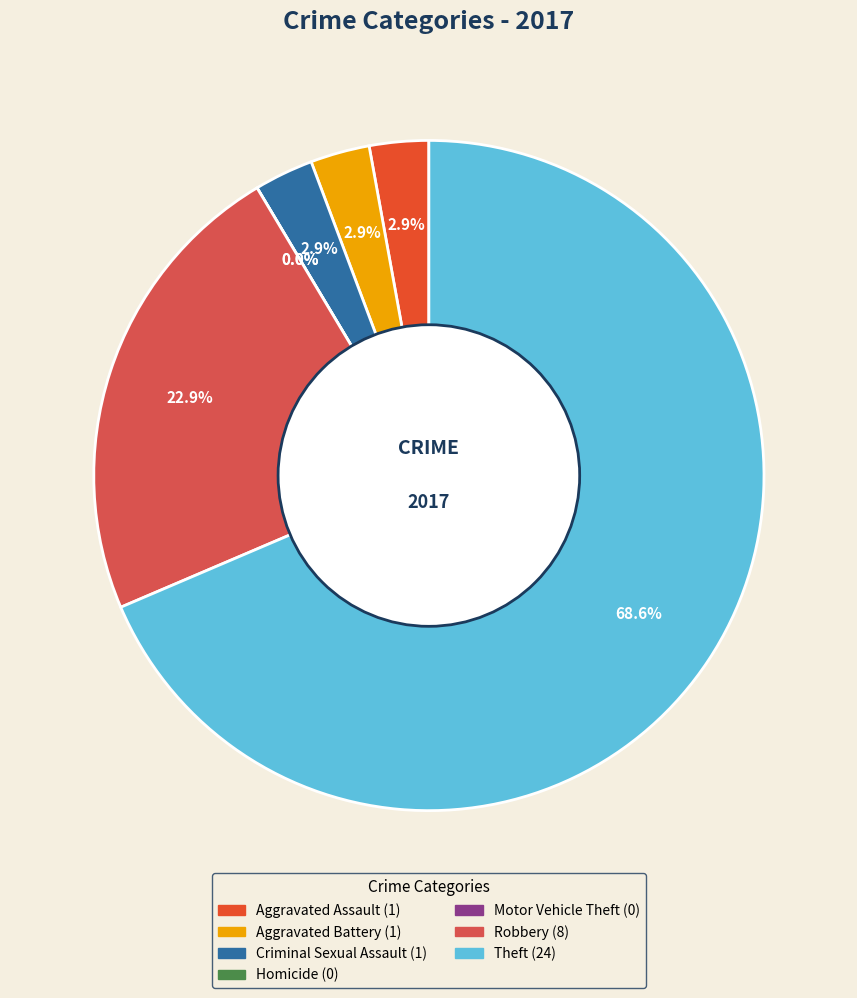

Rank the categories by value from highest to lowest.

Theft, Robbery, Aggravated Assault, Aggravated Battery, Criminal Sexual Assault, Homicide, Motor Vehicle Theft